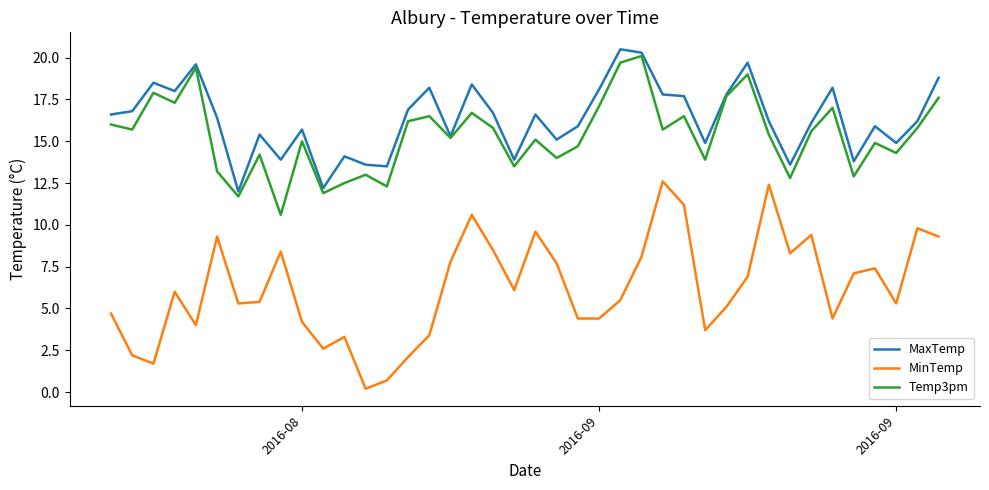

Which series has the largest range (max minus min)?

MinTemp